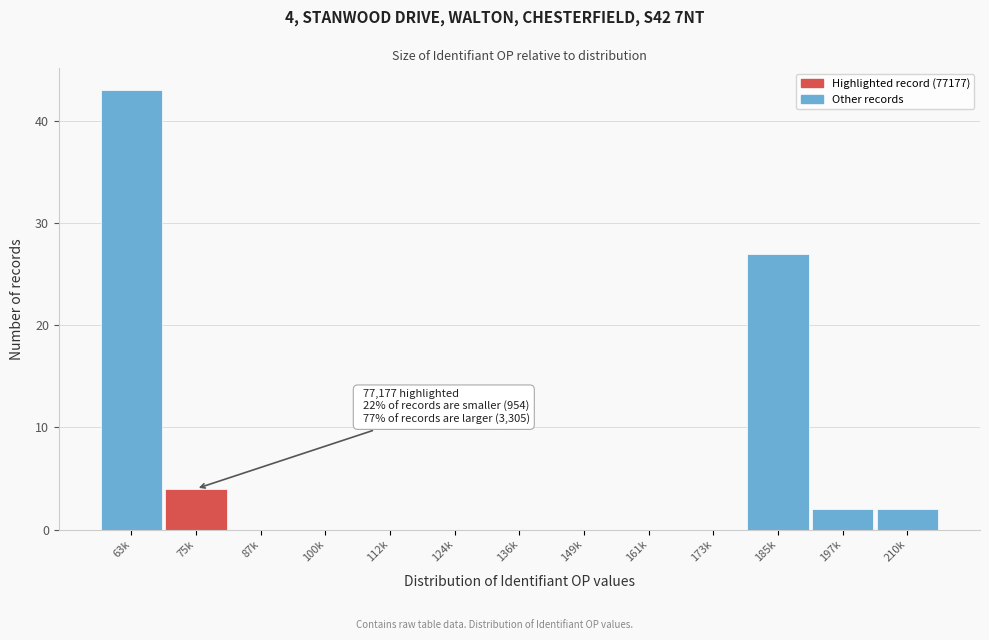

Reading left to right, extract all data points from this chart.

63k=43	75k=4	87k=0	100k=0	112k=0	124k=0	136k=0	149k=0	161k=0	173k=0	185k=27	197k=2	210k=2